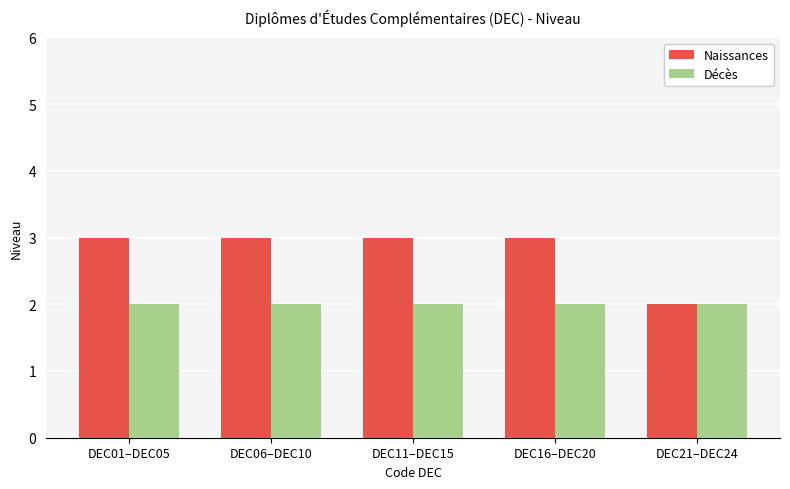

Between DEC11–DEC15 and DEC21–DEC24, which series saw the biggest shift?

Naissances